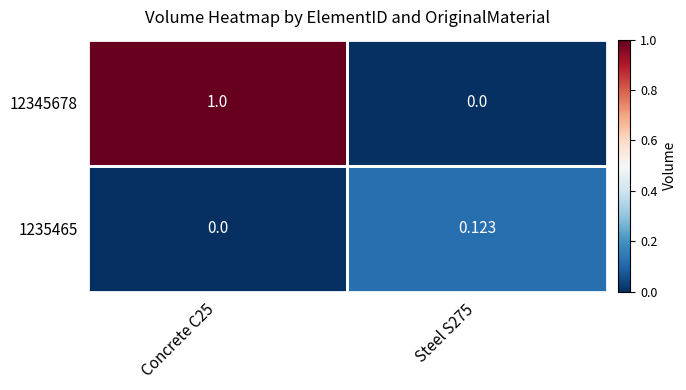

Is the value of 1235465 at Concrete C25 greater than the value of 12345678 at Concrete C25?

No